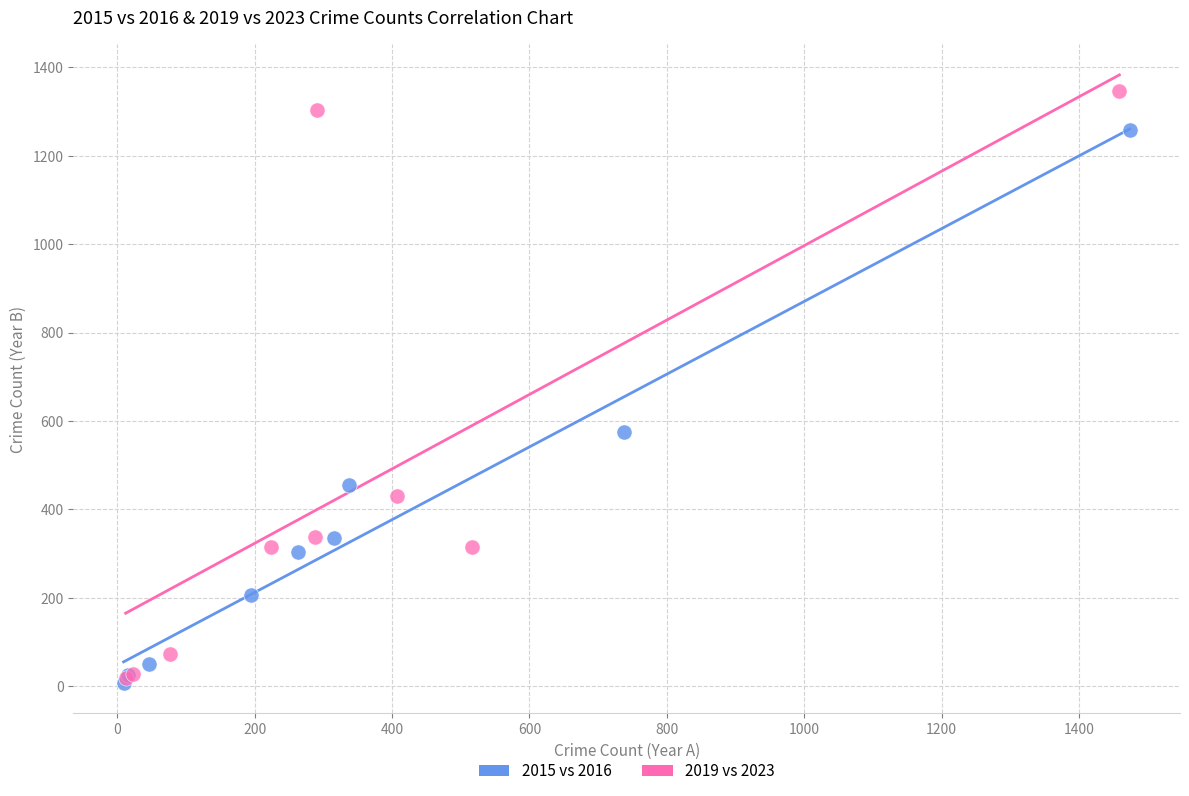

Which series has the widest spread of Y values?

2019 vs 2023